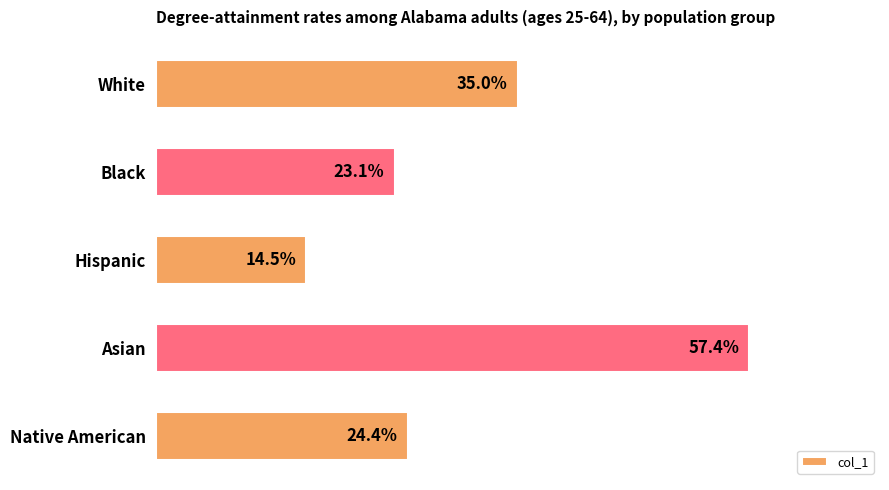

Does the chart contain any negative values?

No